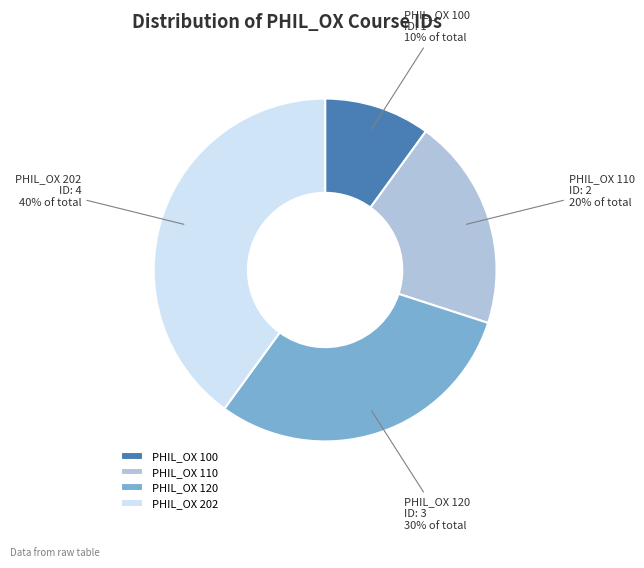

Combined, do PHIL_OX 100 and PHIL_OX 110 account for over 50%?

No